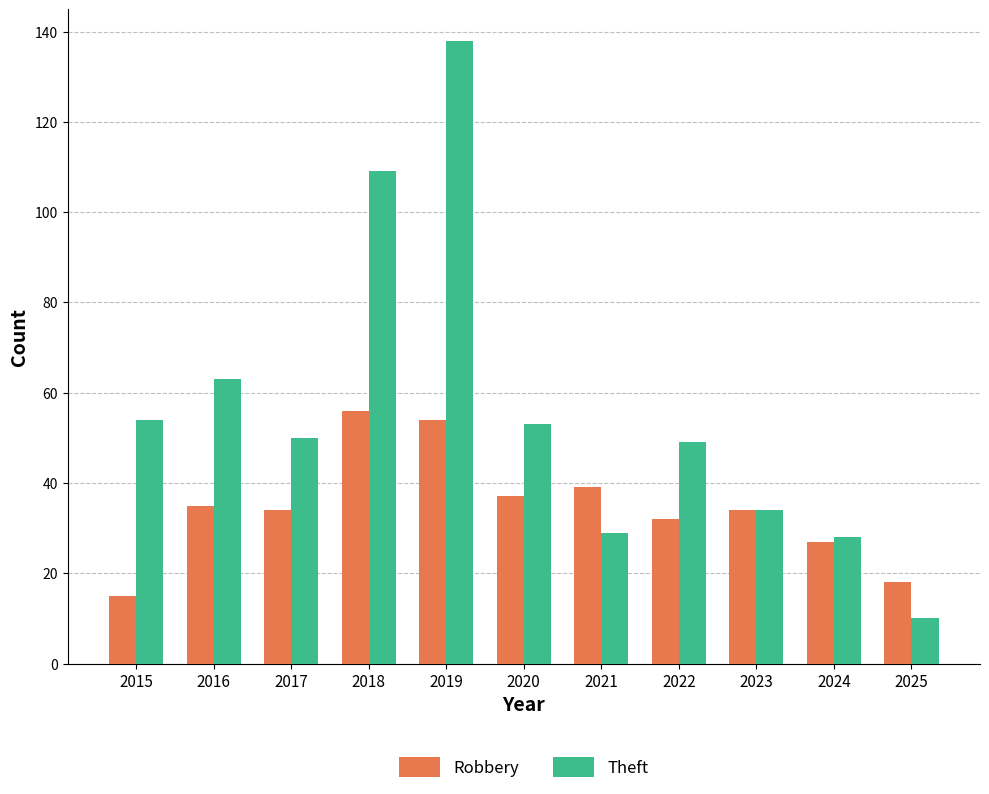

List the series in order of their peak value, lowest first.

Robbery, Theft